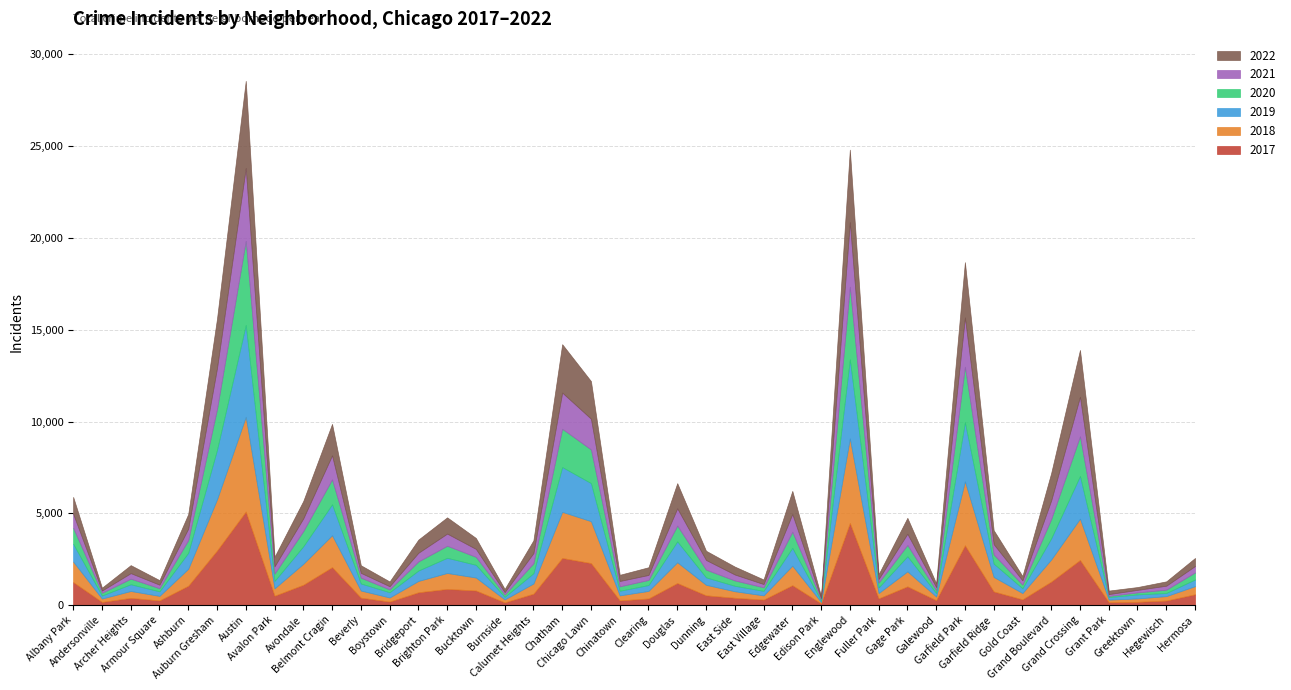

How many data points does each series have?

40